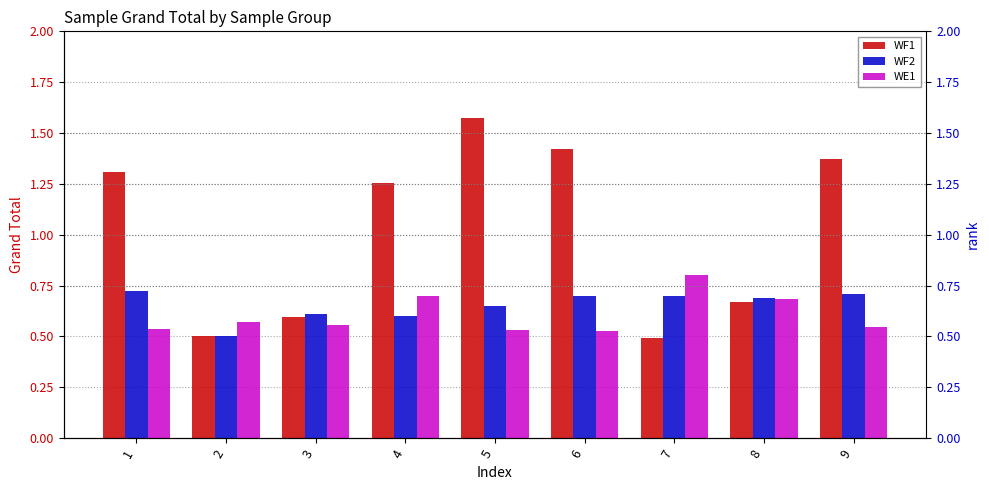

True or false: WE1 has a value of 0.6 at 3.

True